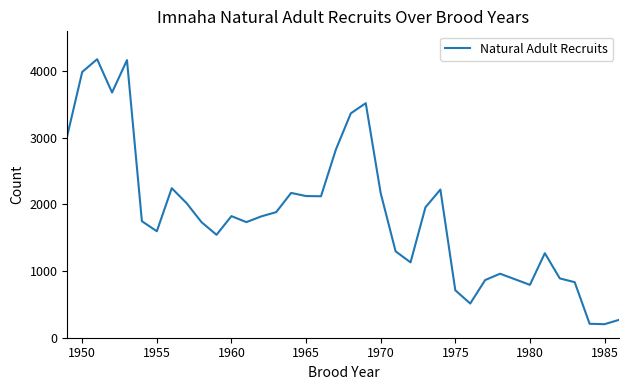

What is the greatest value displayed?

4178